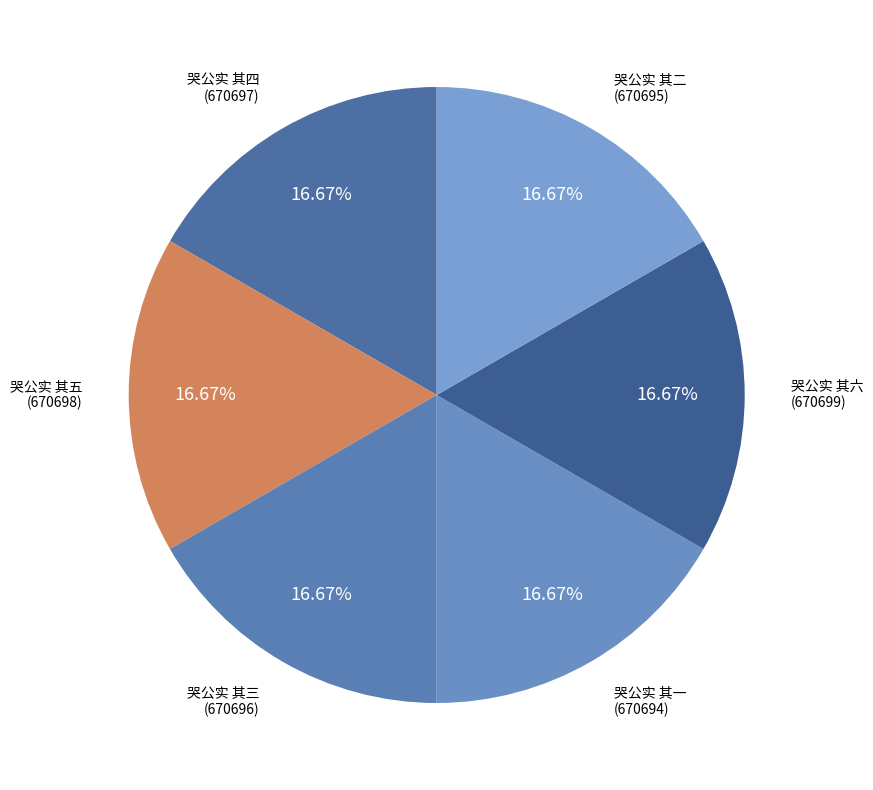

Count the number of slices in the pie.

6